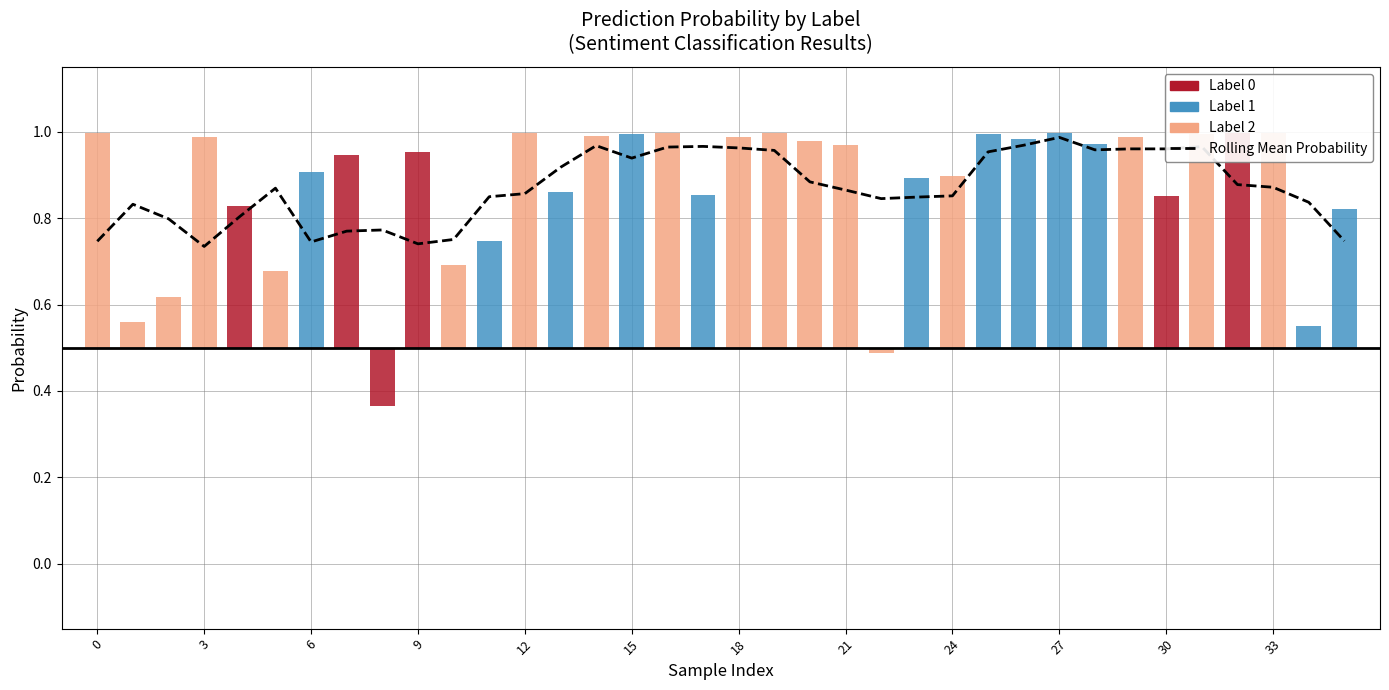

At which category does the chart reach its peak across all series?

27